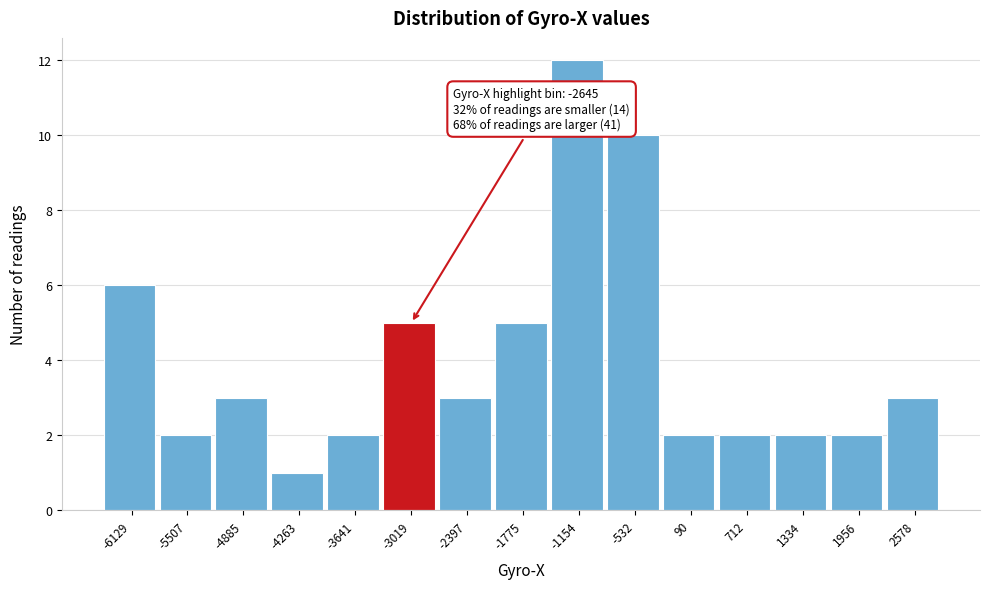

Reading left to right, list all the values displayed in this chart.

6	2	3	1	2	5	3	5	12	10	2	2	2	2	3